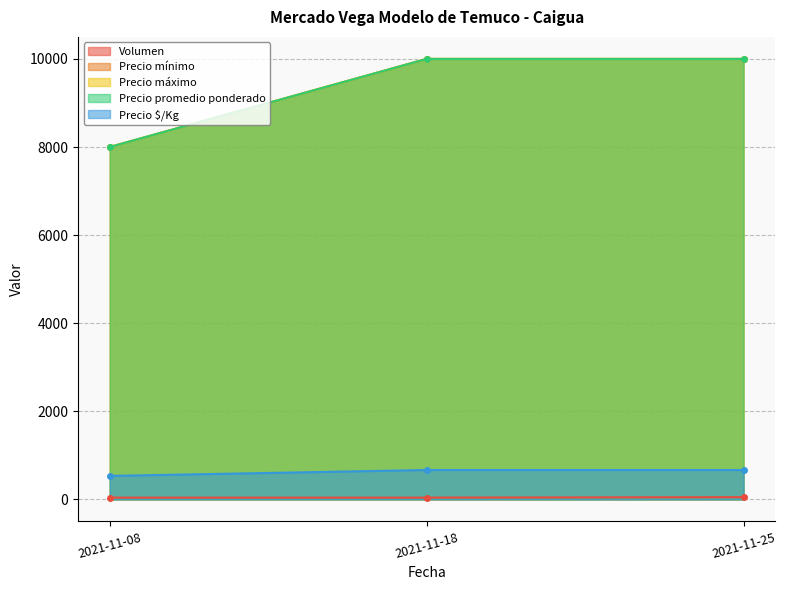

What is the sum of the Precio promedio ponderado values at 2021-11-25 and 2021-11-18?

20000